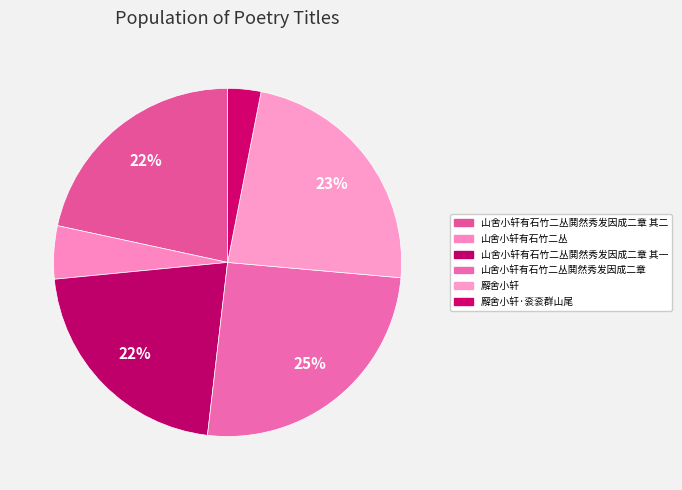

How many slices are in this pie chart?

6